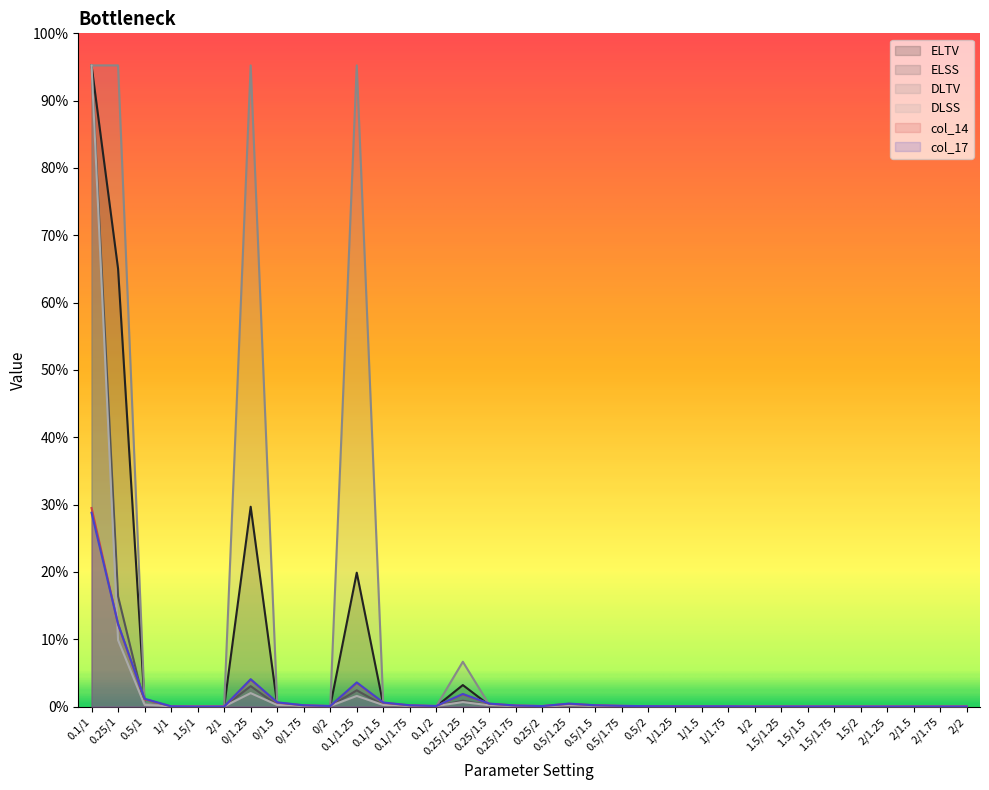

How many values in the col_14 series are below 9?

16